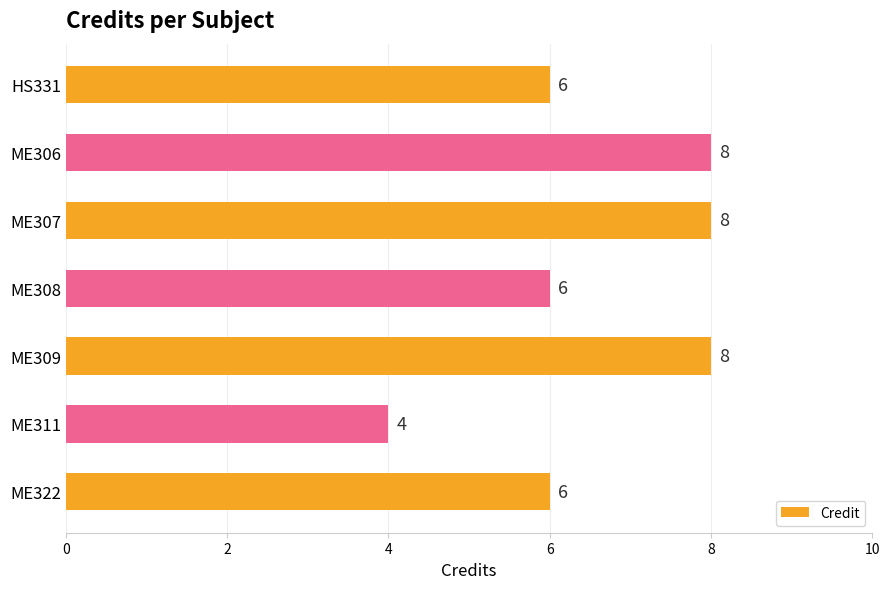

How many series are shown in this chart?

1